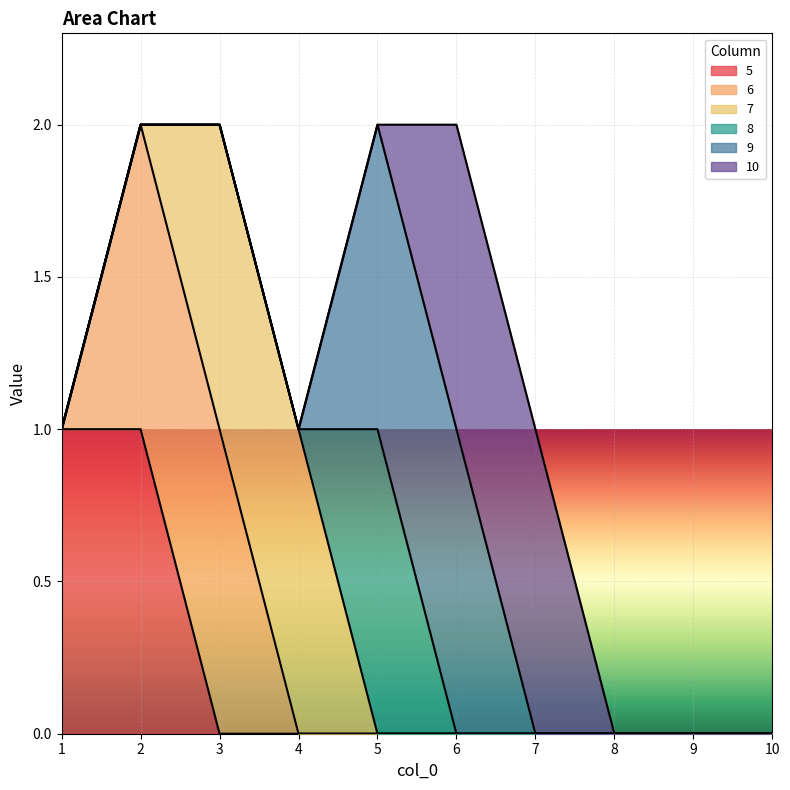

The 5 series shows 1 at 1. True or false?

True